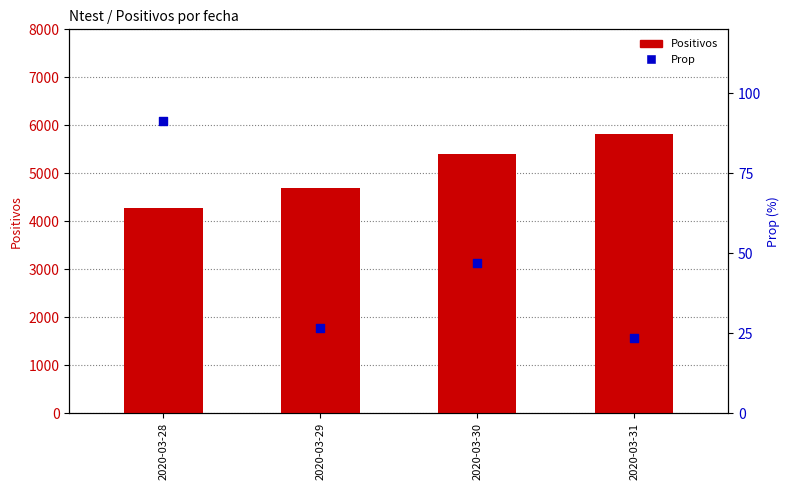

Which series reaches the minimum Y coordinate?

Prop